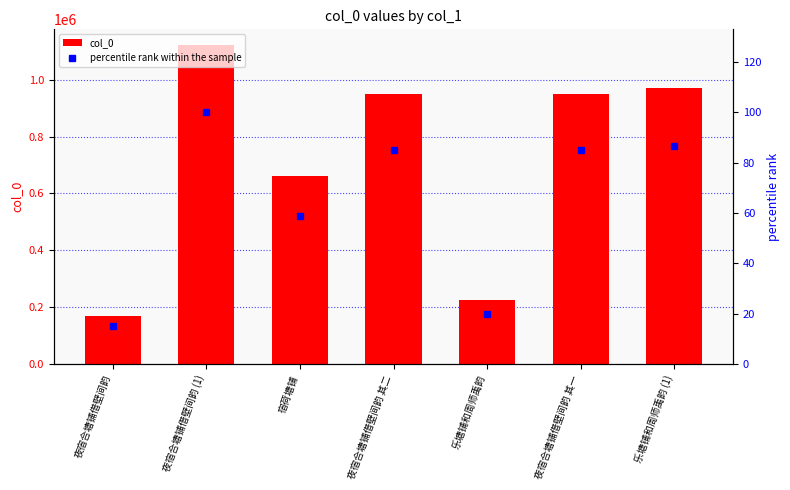

Rank the series at 夜宿合塘铺借壁间韵 (1) from highest to lowest value.

col_0, percentile rank within the sample